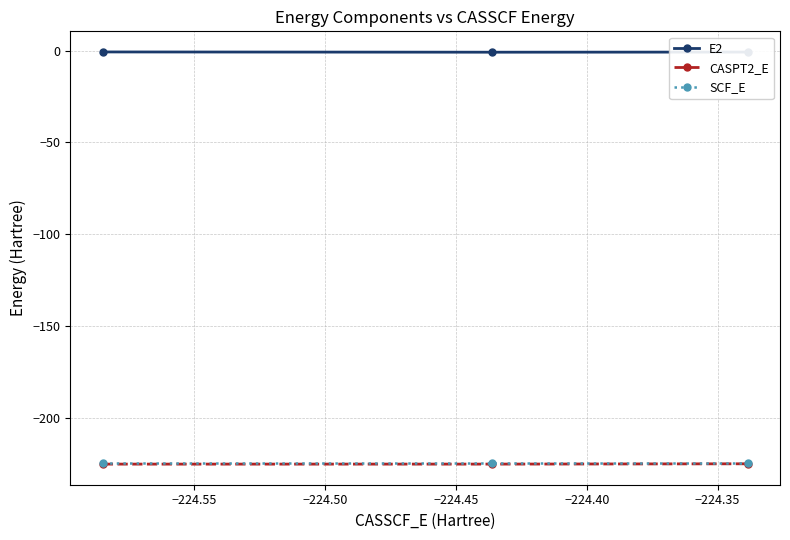

Does the chart display data point markers on the line(s)?

Yes